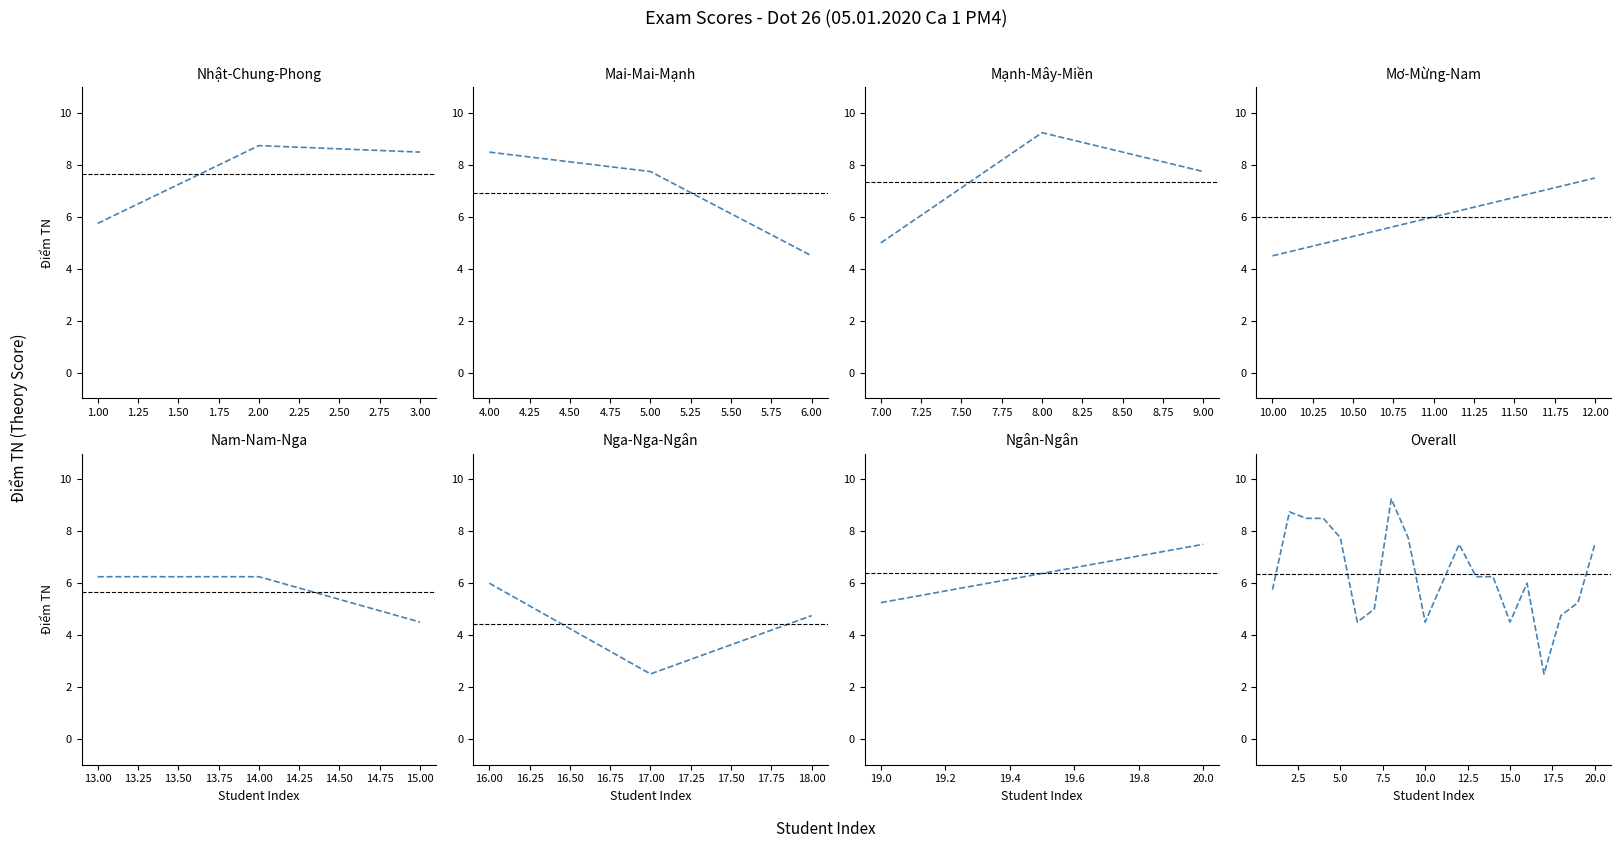

How many values are below 6?

8